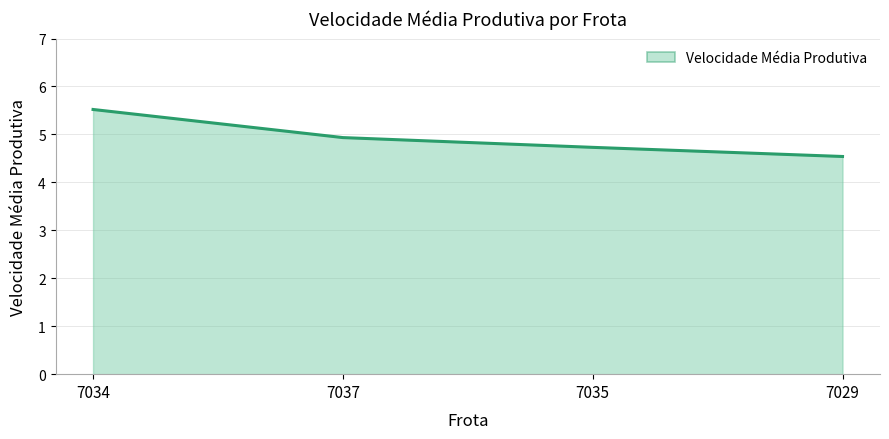

What position from the left is 7034?

1